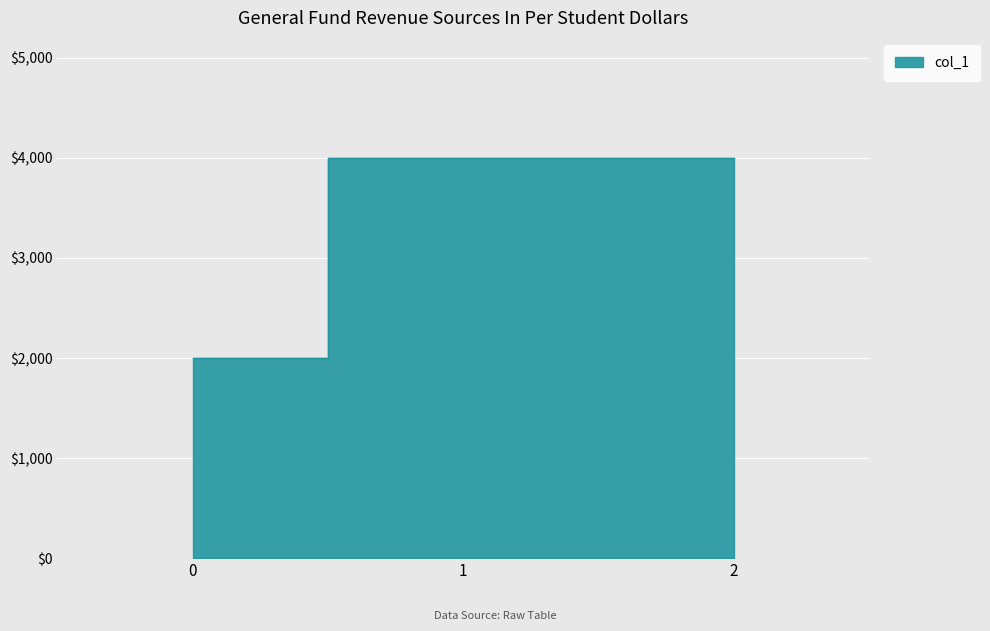

The value at 2 is 5530. True or false?

False